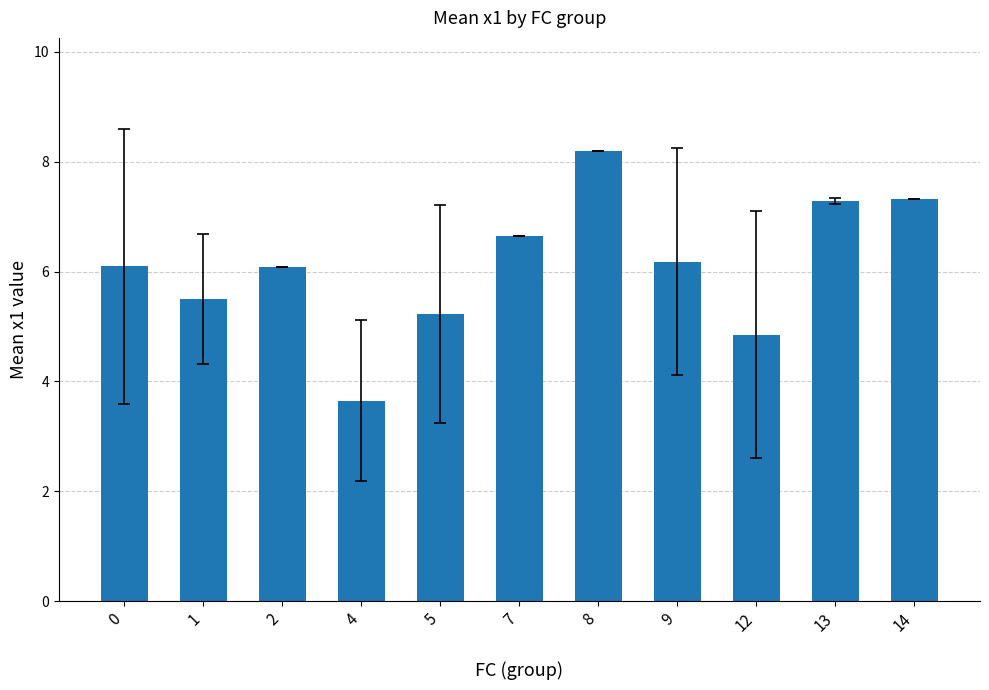

What value does the data have at 13?

7.3